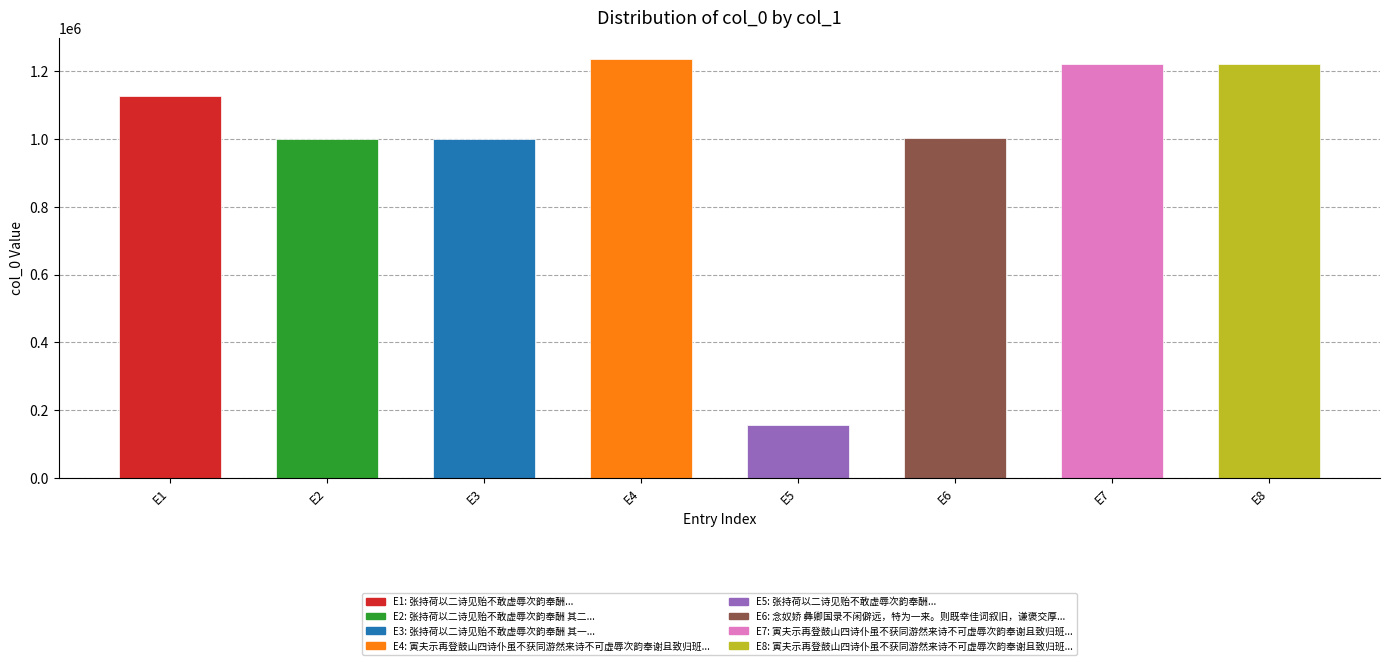

What is the approximate value at E8, to the nearest 100?

1222500